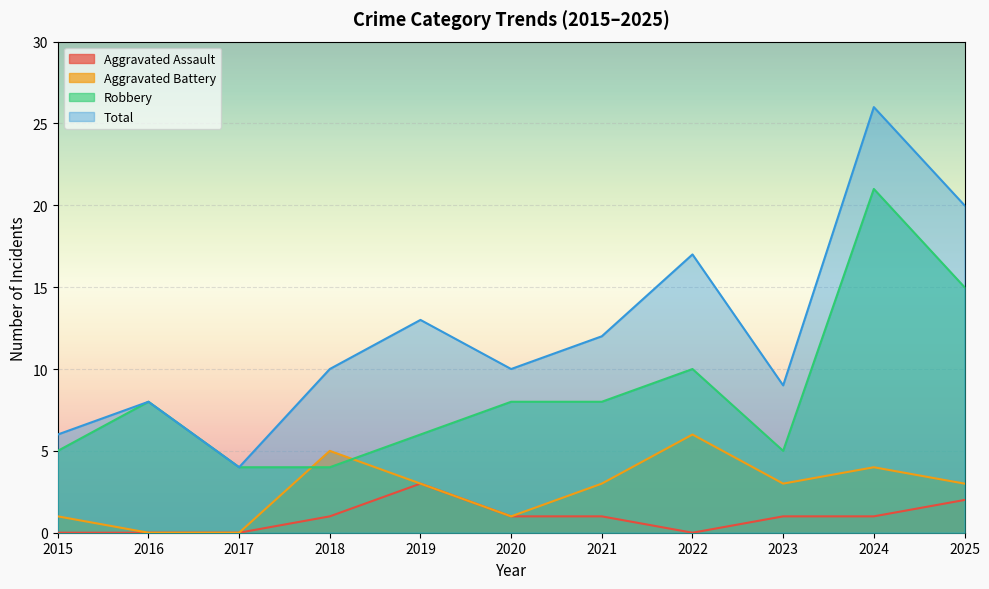

List the series in order of their peak value, highest first.

Total, Robbery, Aggravated Battery, Aggravated Assault